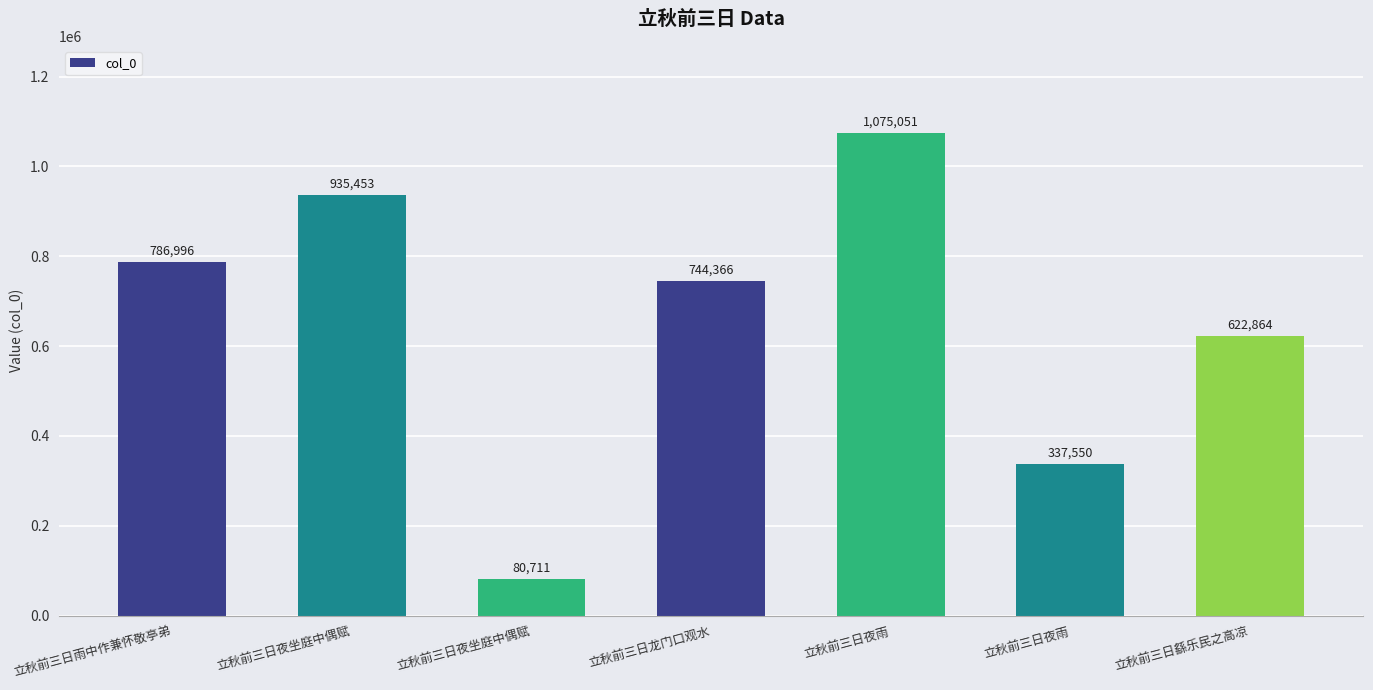

True or false: the data shows 337550 at 立秋前三日夜雨.

True